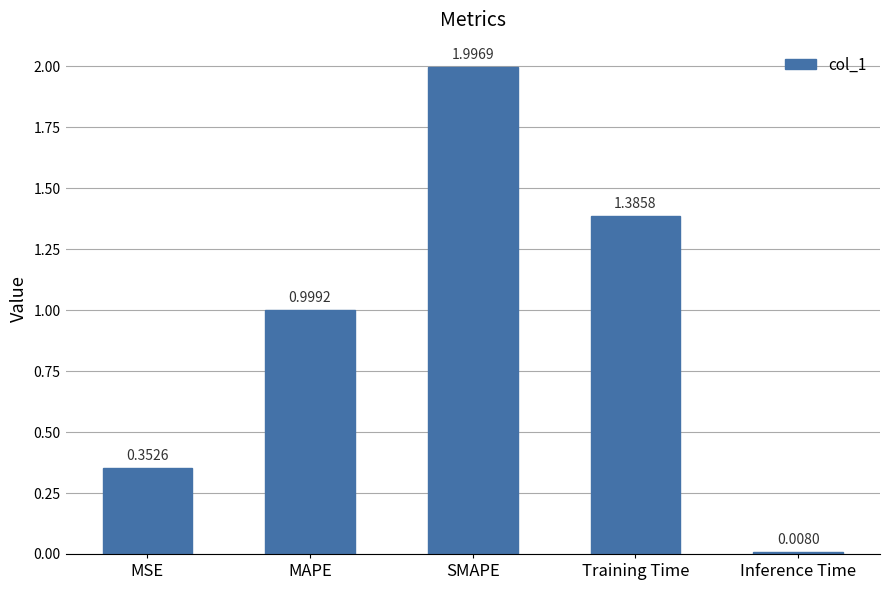

The value at SMAPE is 2.0. True or false?

True